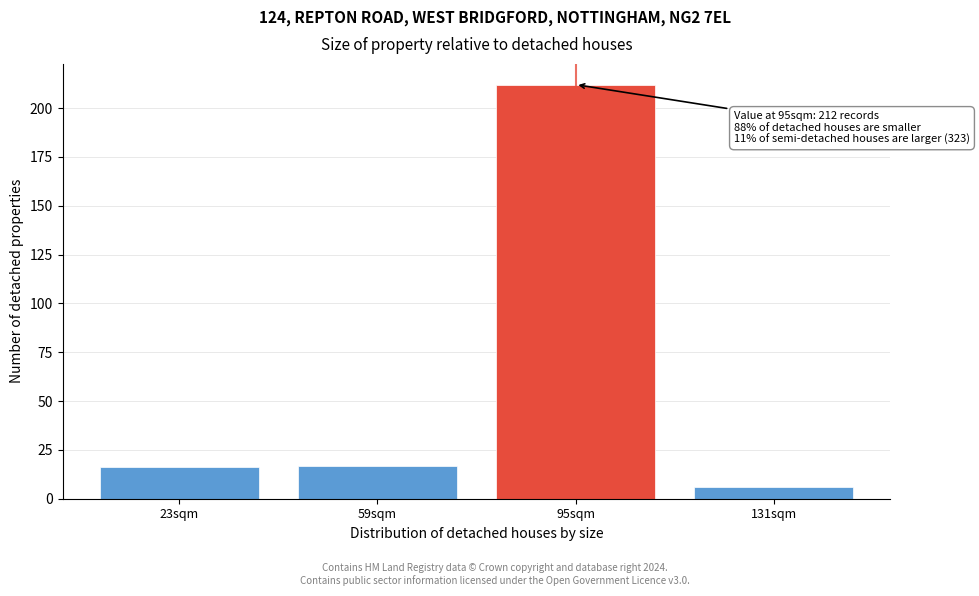

Reading left to right, transcribe all the data shown in this chart.

16	17	212	6